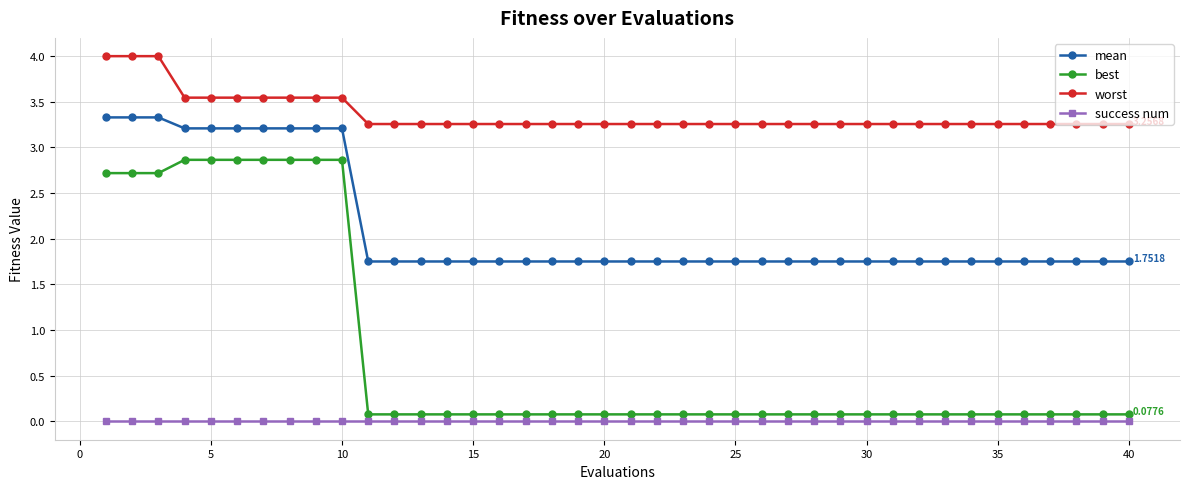

Which series has the widest spread of values?

best